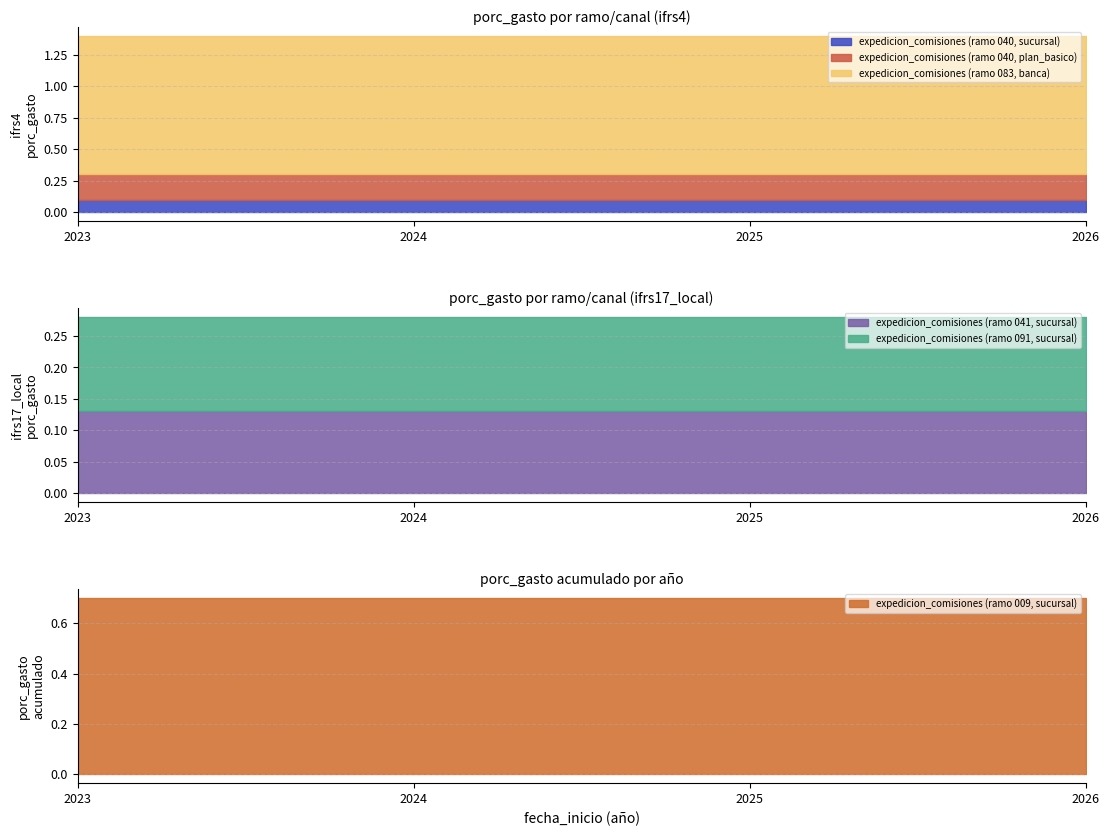

Reading left to right, transcribe all the data shown in this chart.

expedicion_comisiones (ramo 040, sucursal): 0.1	0.1	0.1	0.1
expedicion_comisiones (ramo 040, plan_basico): 0.2	0.2	0.2	0.2
expedicion_comisiones (ramo 083, banca): 1.1	1.1	1.1	1.1
expedicion_comisiones (ramo 041, sucursal): 0.1	0.1	0.1	0.1
expedicion_comisiones (ramo 091, sucursal): 0.1	0.1	0.1	0.1
expedicion_comisiones (ramo 009, sucursal): 0.7	0.7	0.7	0.7